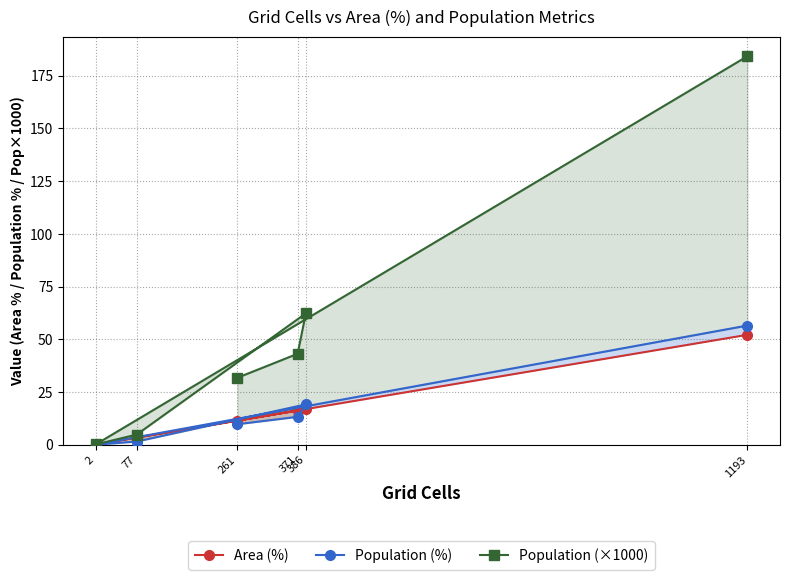

Is the value of Population (×1000) at 386 greater than the value of Population (%) at 371?

Yes